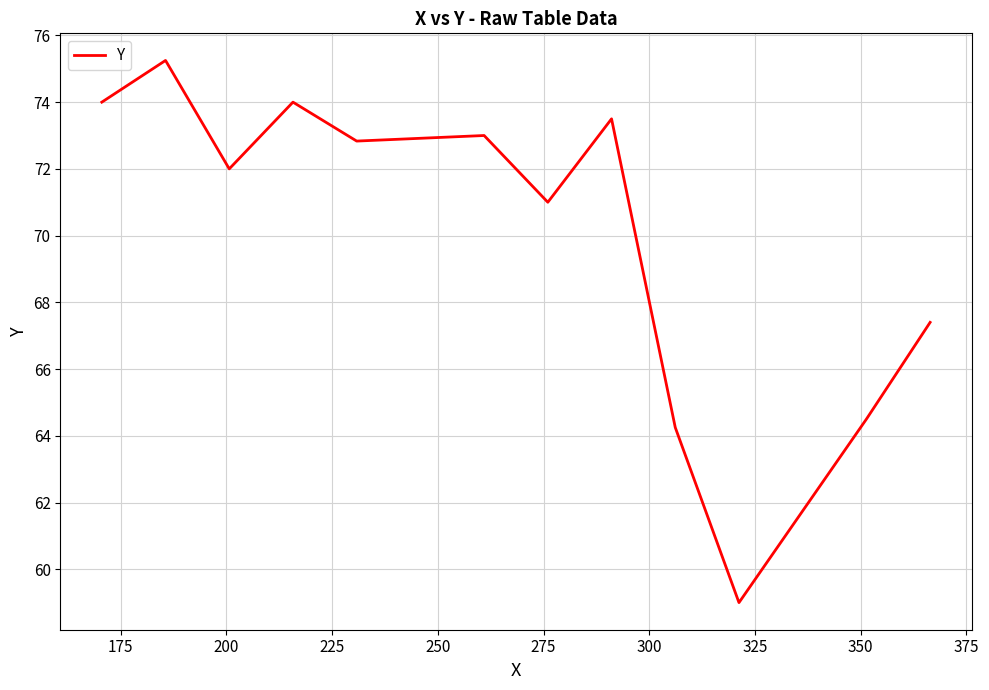

What is the smallest value displayed?

59.0